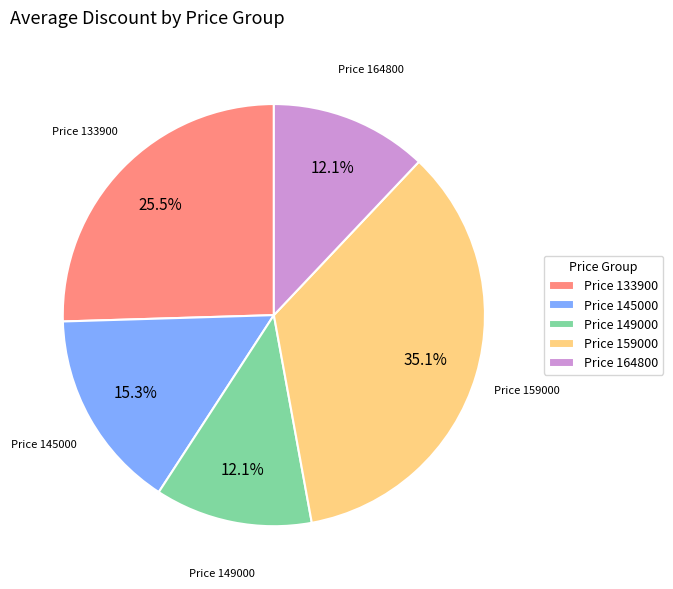

What is the largest slice in the pie chart?

Price 159000